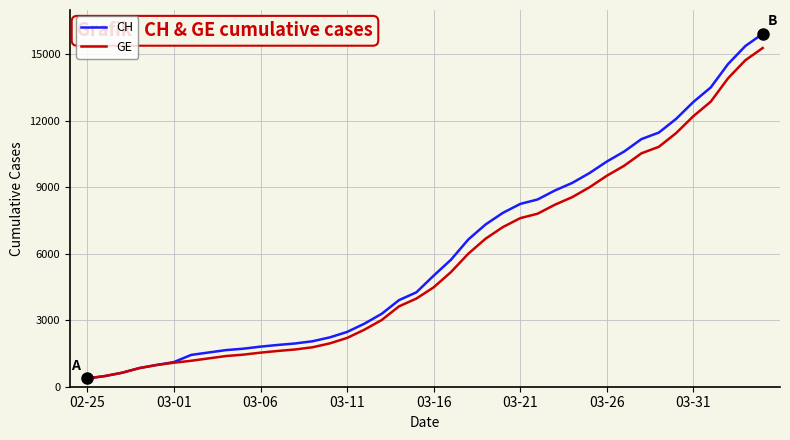

What is the maximum value for GE?

15284